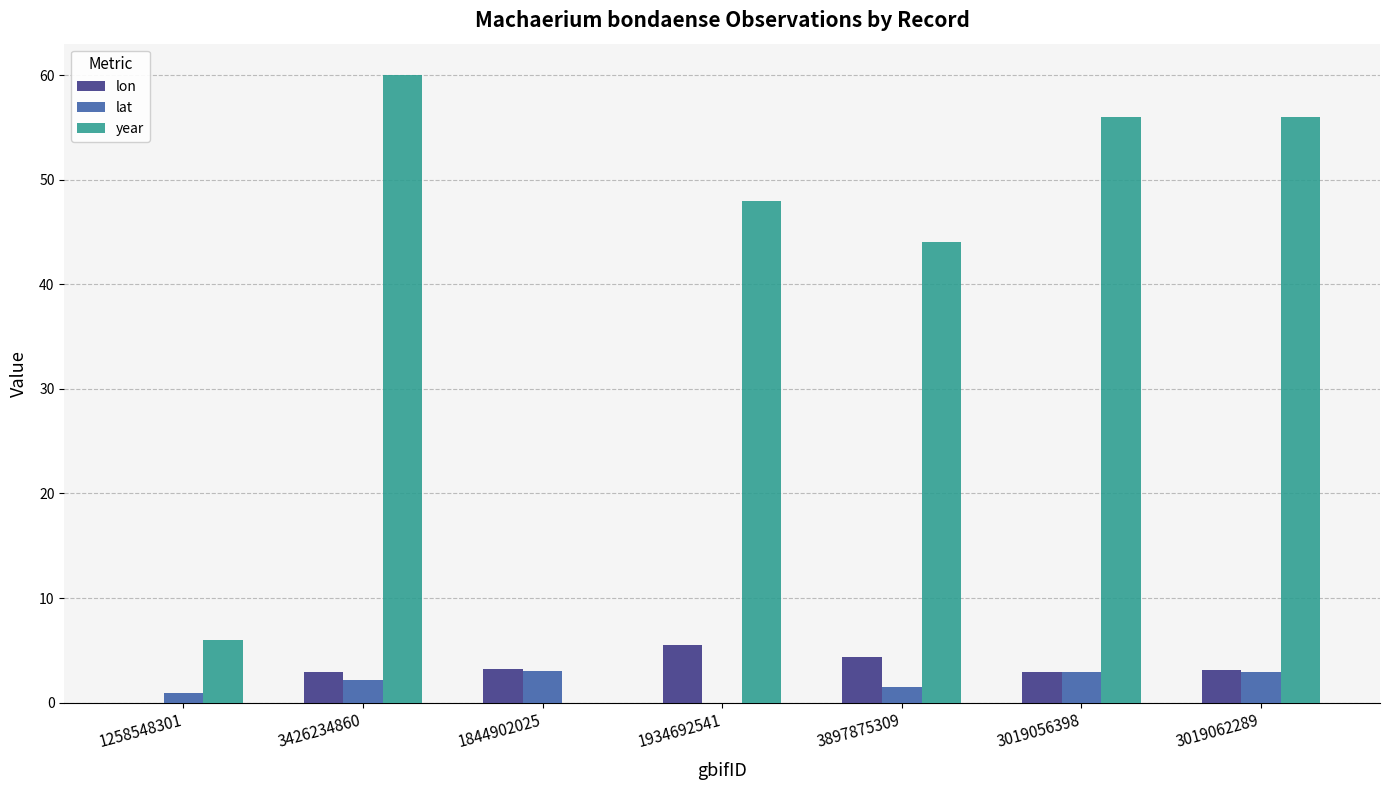

Which category has the highest value in the year series?

3426234860